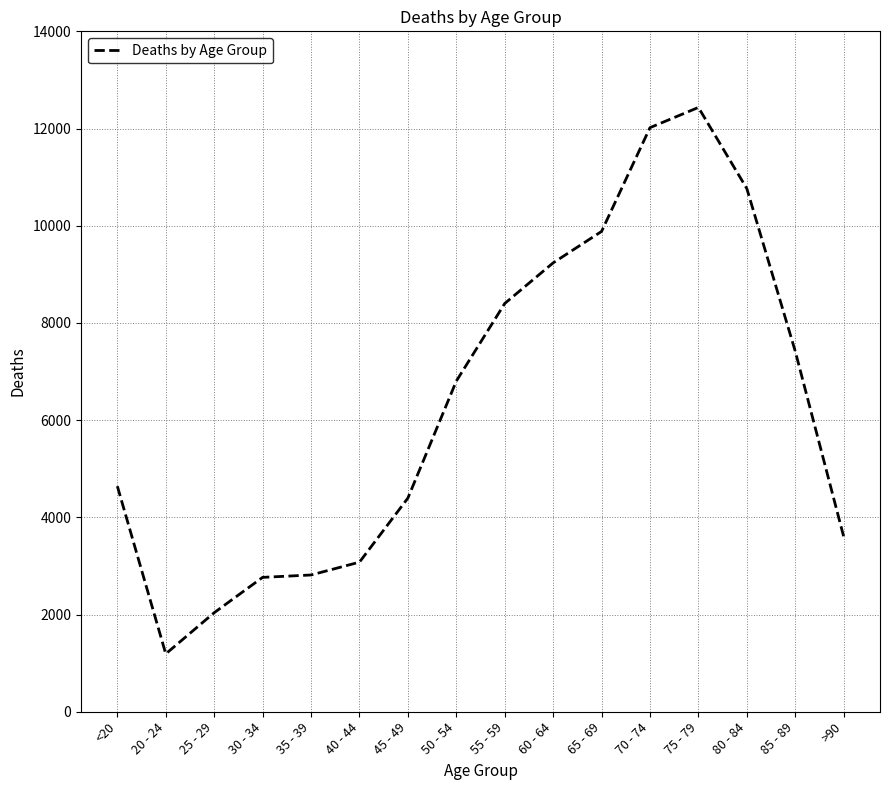

What is the average value?

6343